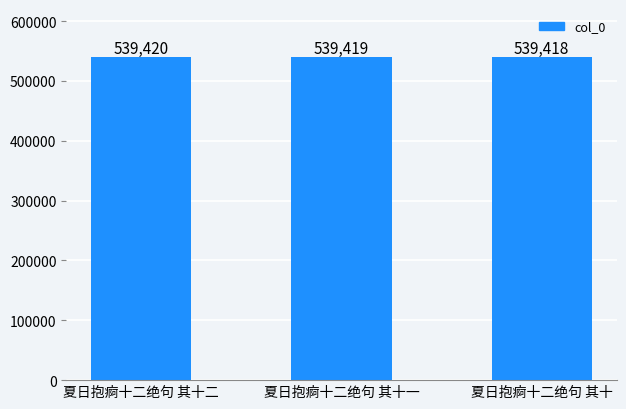

Reading left to right, list all the values displayed in this chart.

539420	539419	539418